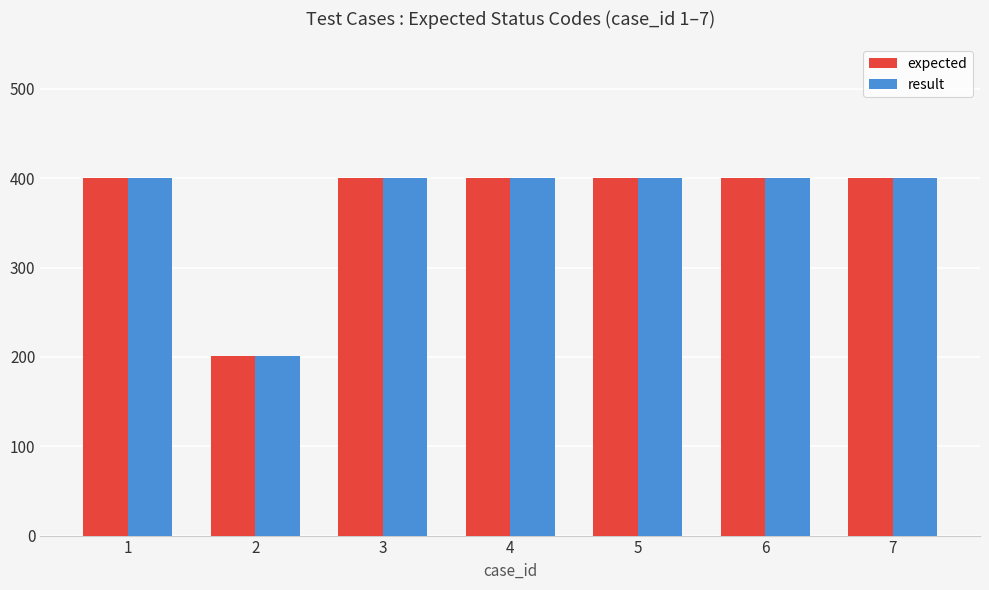

What is the total value across all series at 1?

800